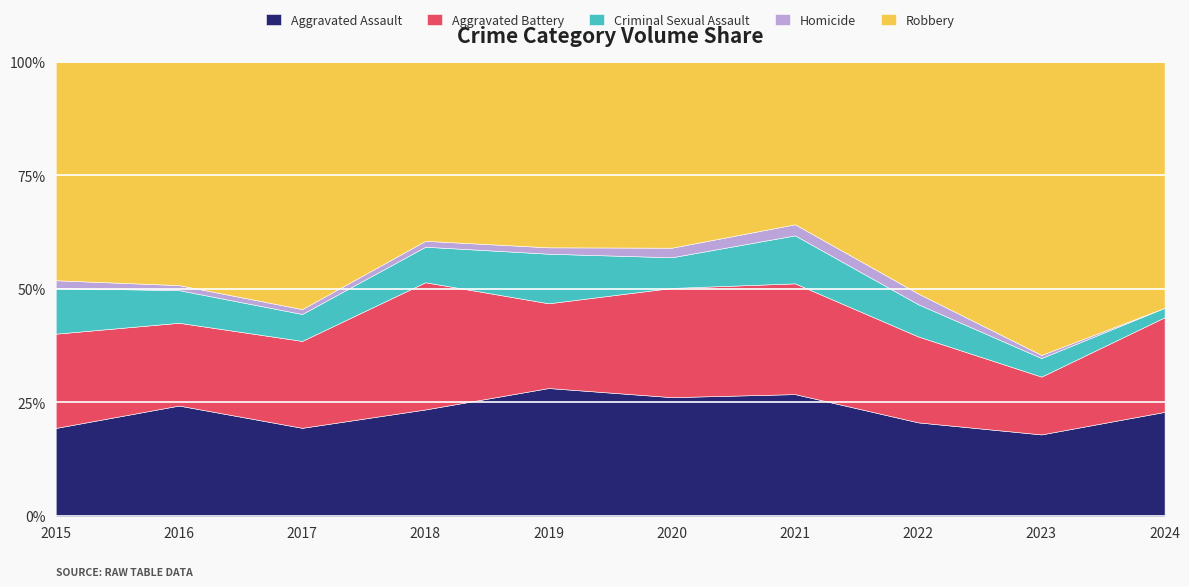

Between 2020 and 2019, which is larger?

2019